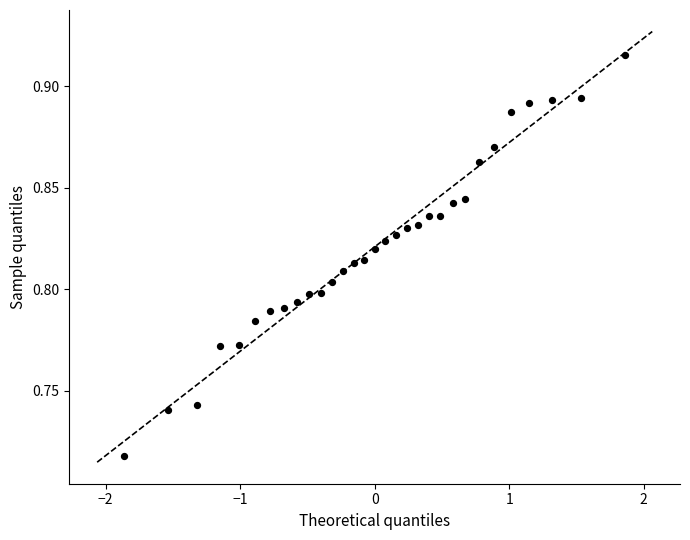

What is the range of X values (max minus min)?

3.7